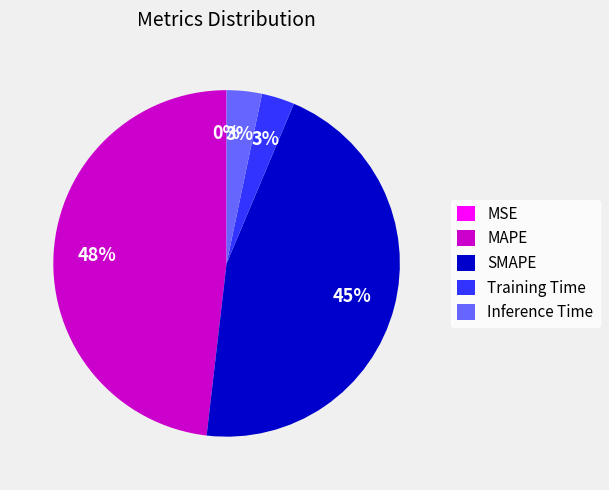

The MAPE slice represents 48% of the pie. True or false?

True